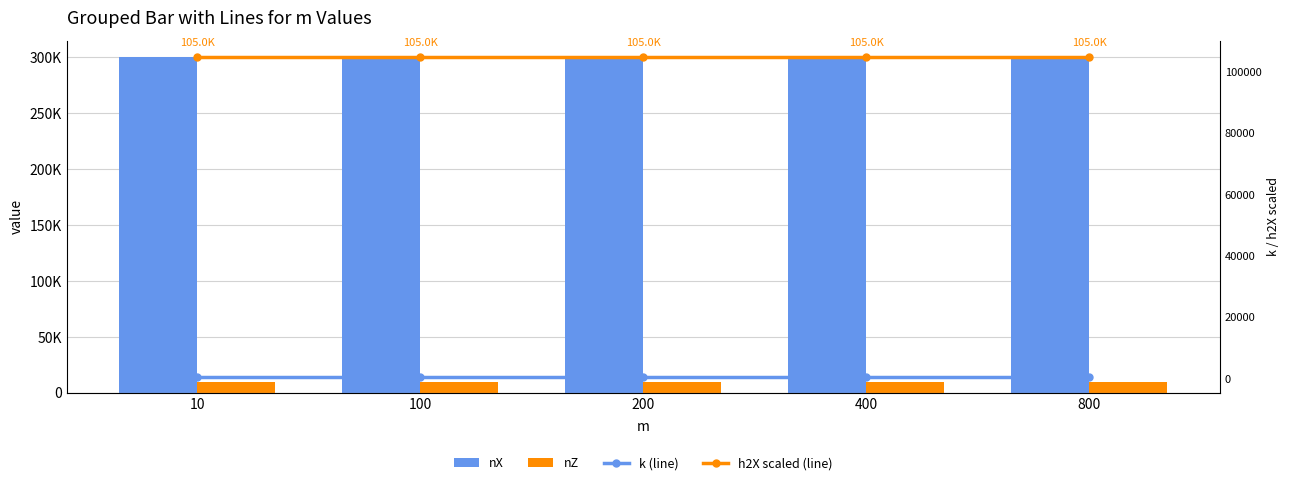

Read the nZ value at 400.

10000